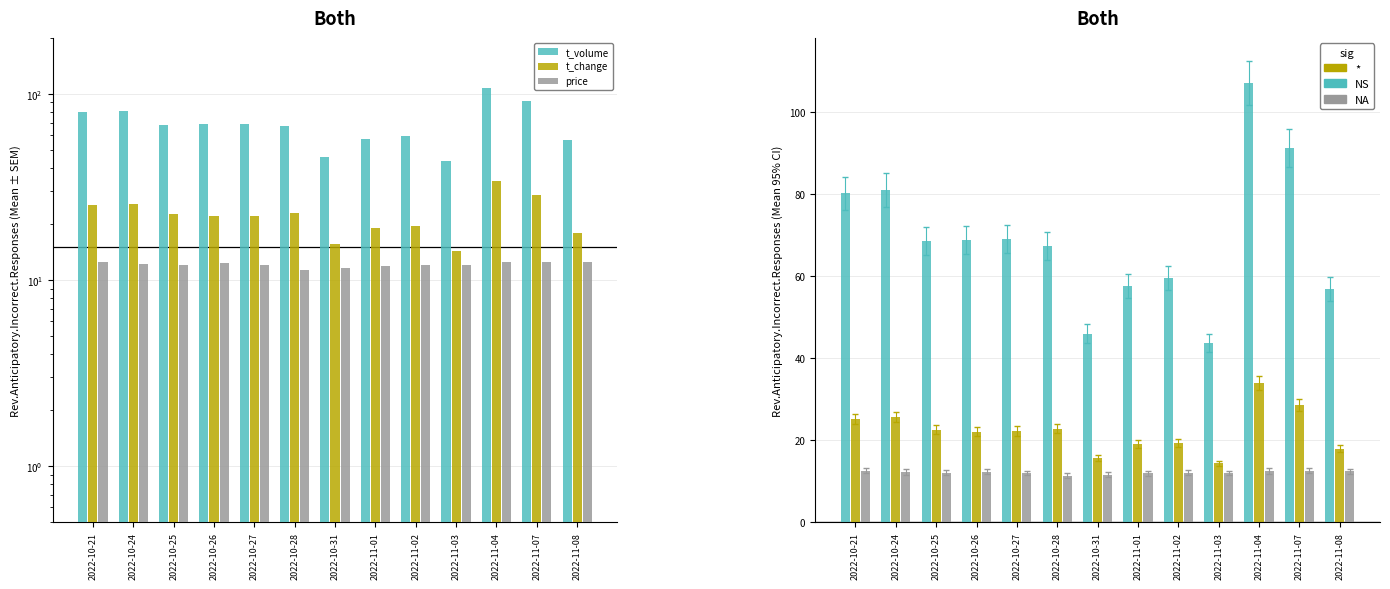

Reading right to left, list all the values displayed in this chart.

t_volume: 56.8	91.1	107.0	43.7	59.5	57.6	46.0	67.3	69.1	68.7	68.4	80.9	80.1
t_change: 17.9	28.6	33.9	14.3	19.4	19.1	15.6	22.8	22.2	22.0	22.5	25.6	25.2
price: 12.4	12.6	12.5	12.0	12.0	12.0	11.6	11.3	12.0	12.3	12.1	12.2	12.5